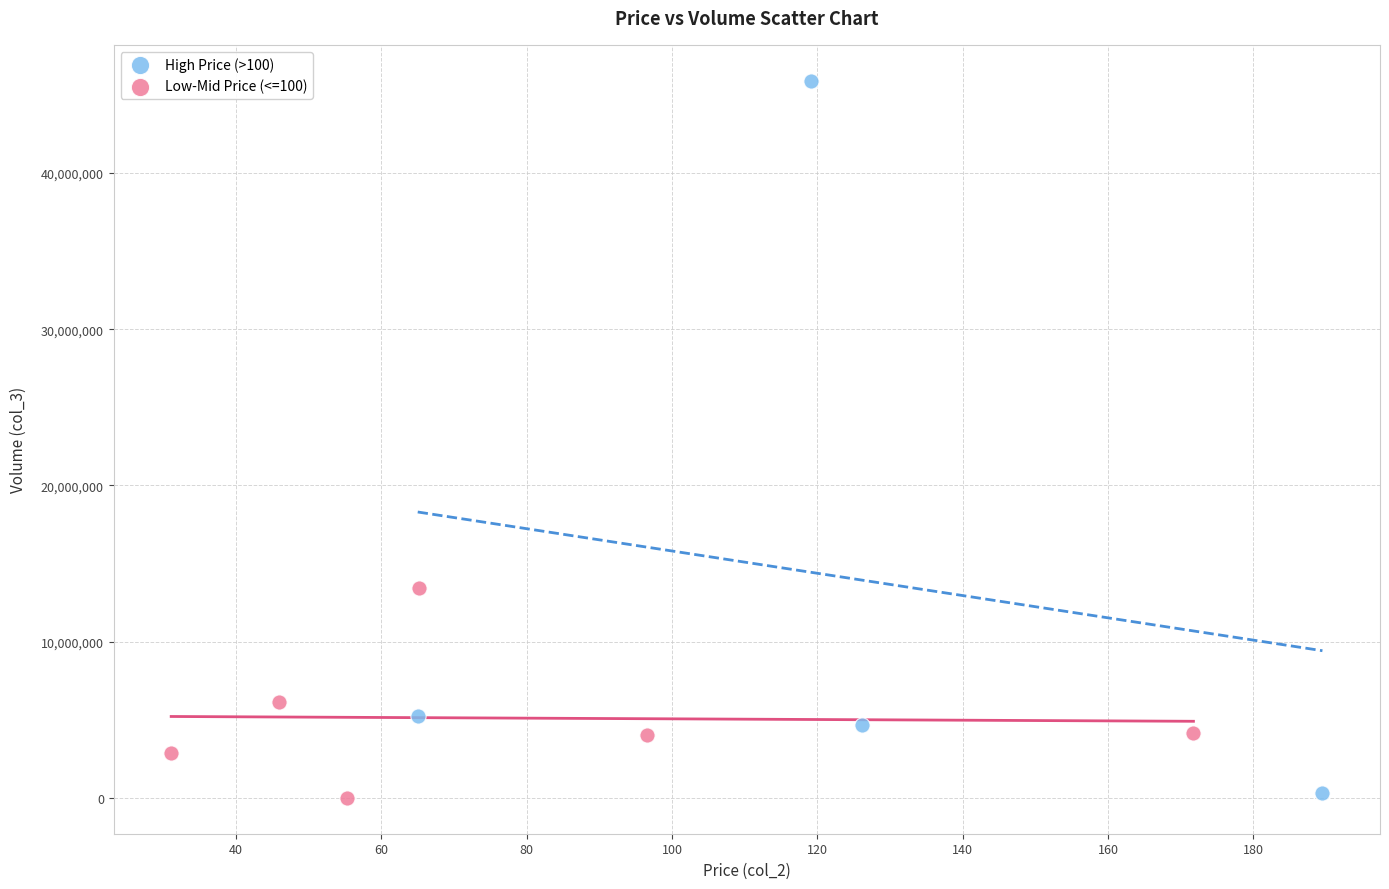

Which series has the widest spread of Y values?

High Price (>100)